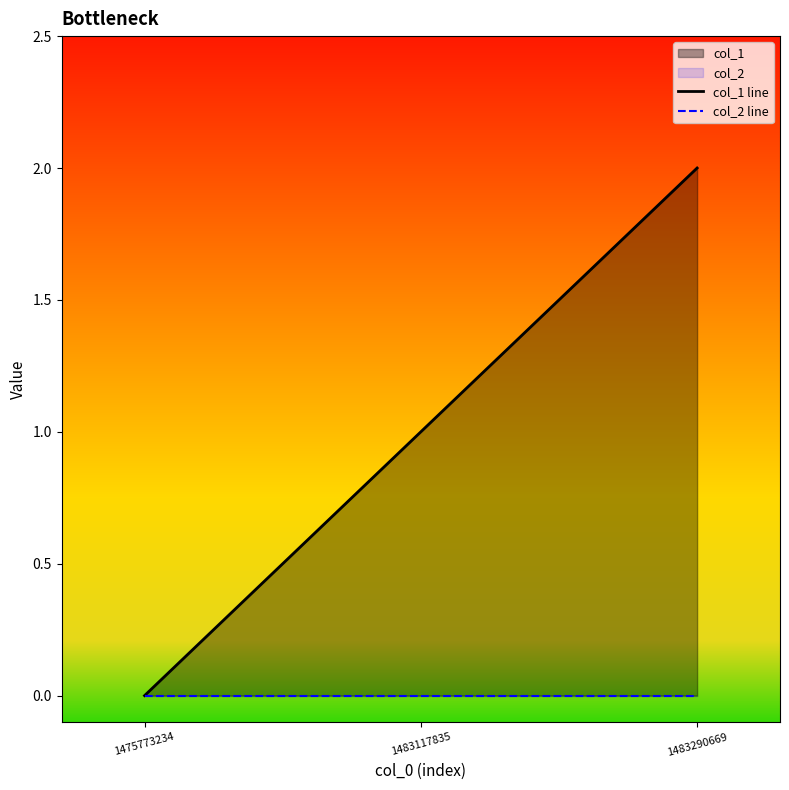

What are all the series names shown in the legend?

col_1 line, col_2 line